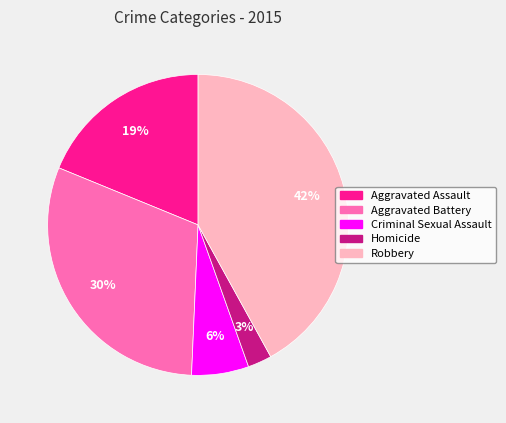

Do Homicide and Criminal Sexual Assault together represent more than half of the pie?

No